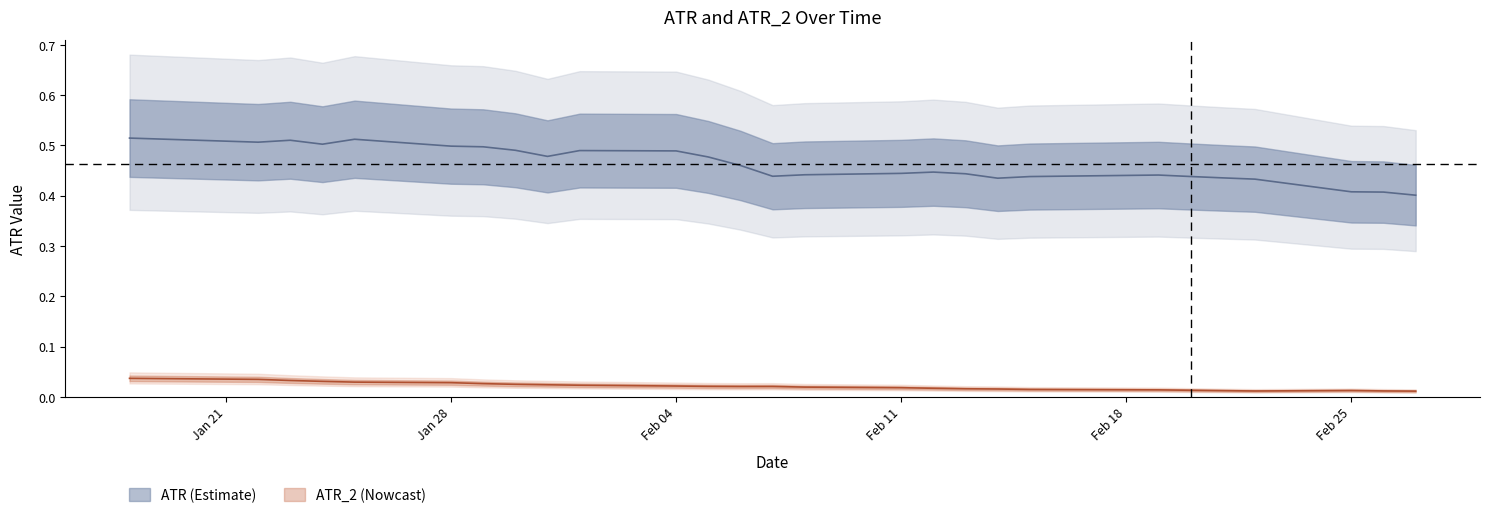

Does the chart have visible grid lines?

No